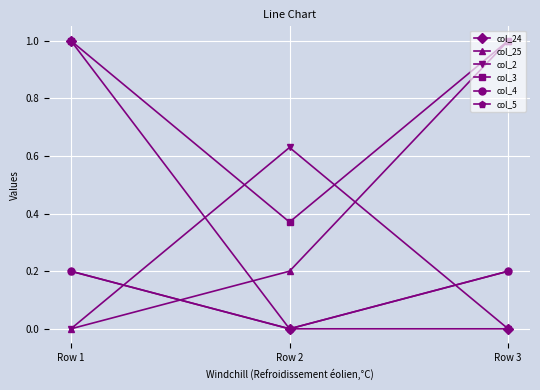

Is this an area chart (filled region under the line)?

No